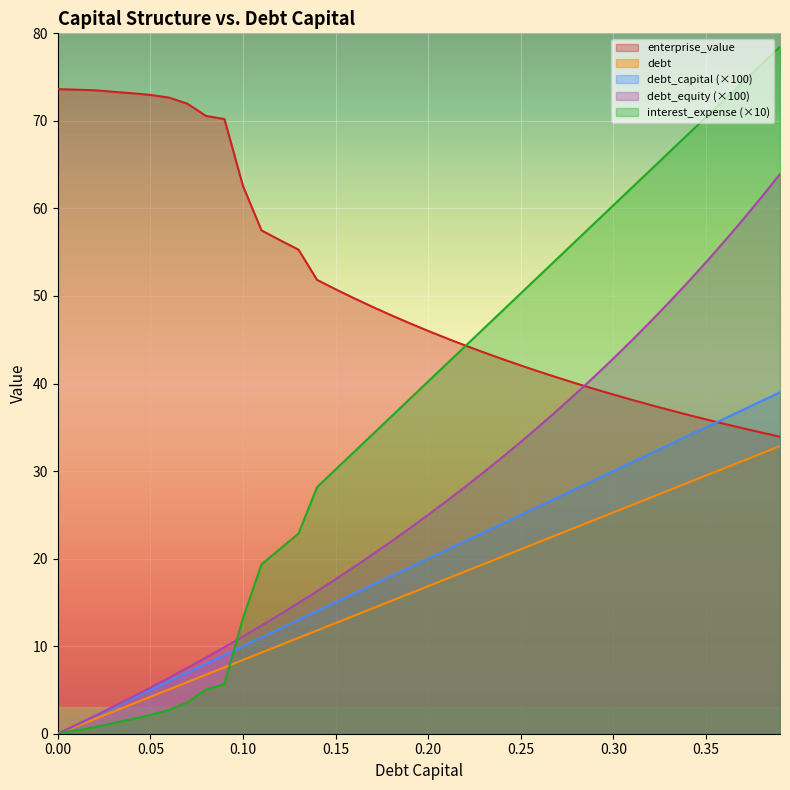

What is the difference between the maximum and minimum values in the debt series?

32.9